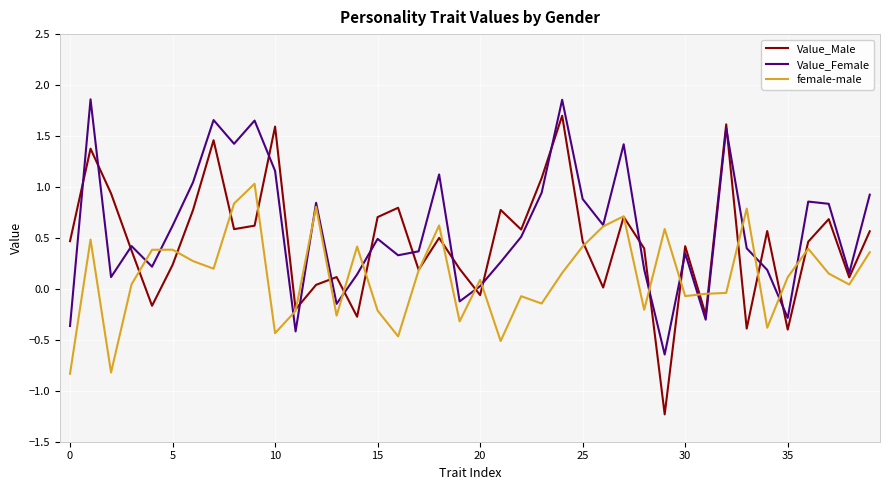

List the series in order of their peak value, highest first.

Value_Female, Value_Male, female-male